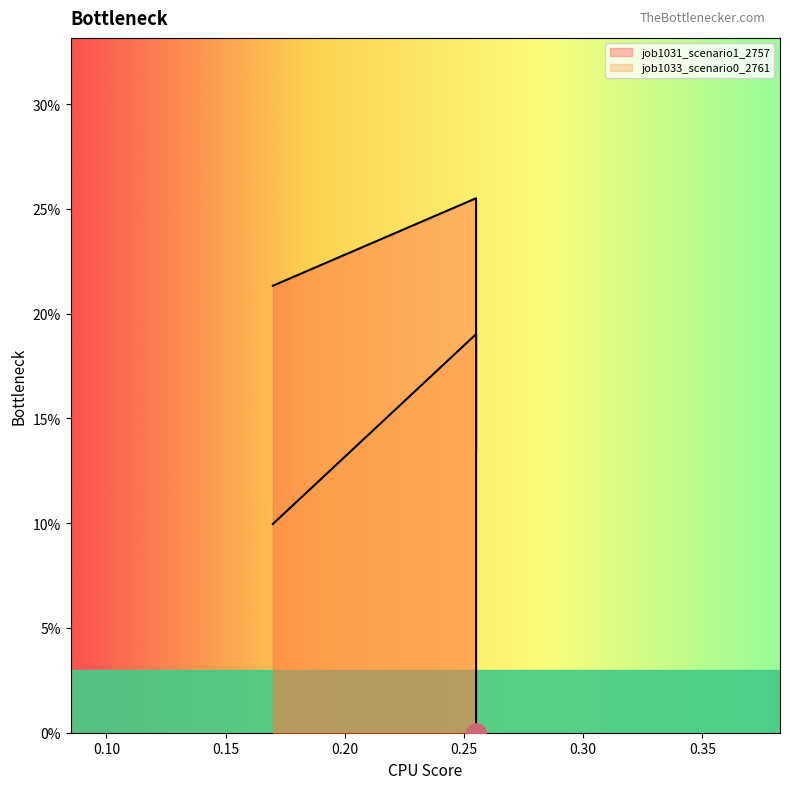

Rank the series at B14 from lowest to highest value.

job1033_scenario0_2761, job1031_scenario1_2757